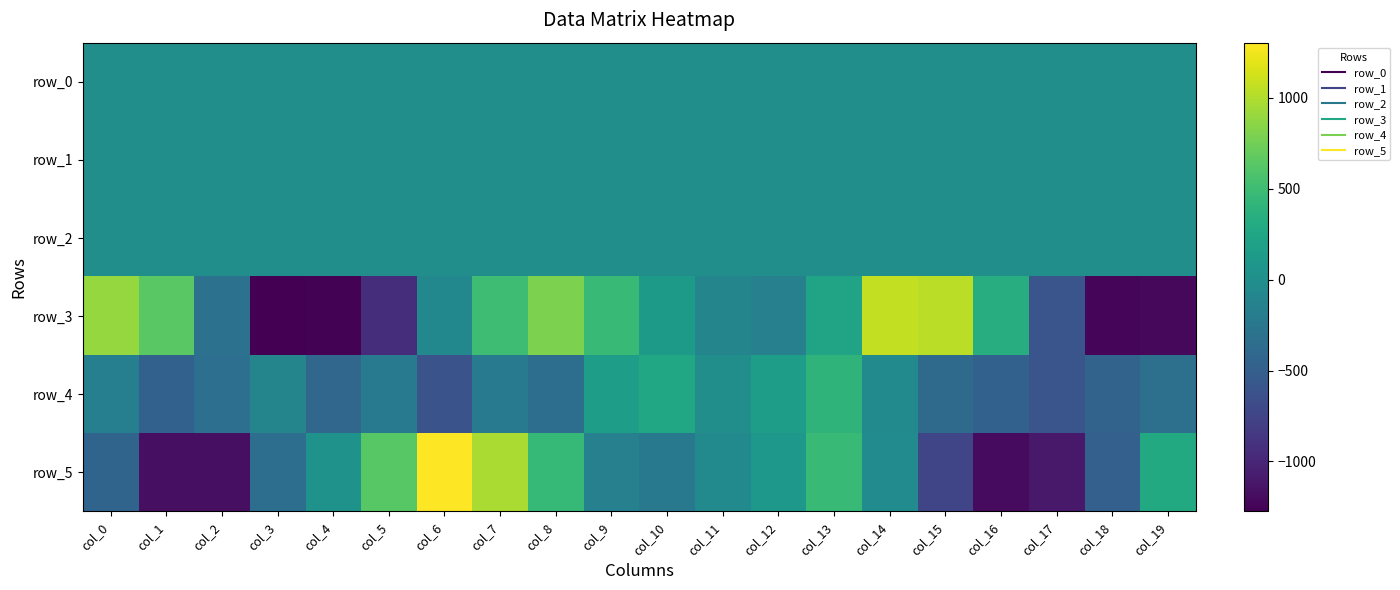

What is the minimum value shown in the chart?

-1274.8